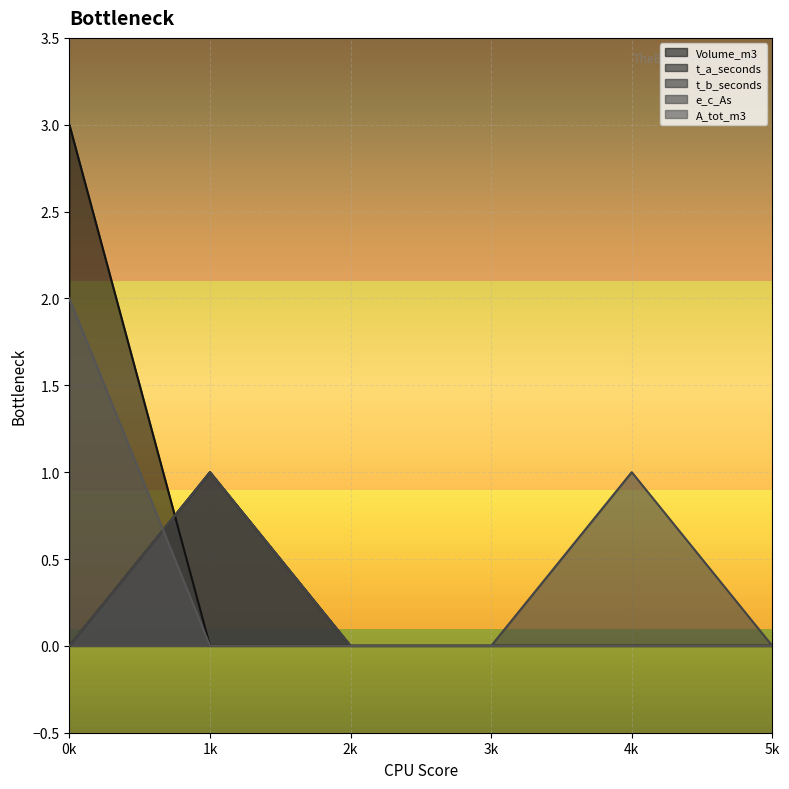

Does the chart display data point markers on the line(s)?

No